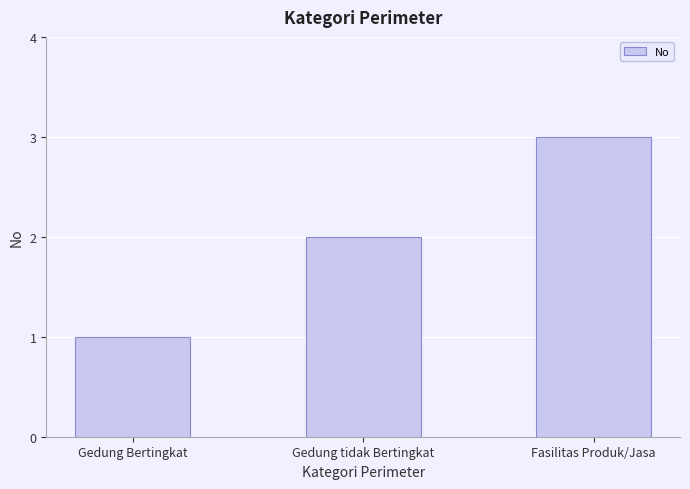

What is the approximate value at Gedung tidak Bertingkat?

2